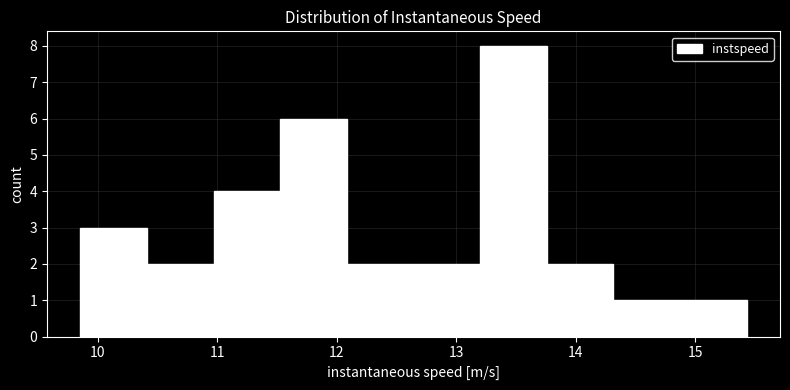

What is the height of the bar covering 14.3 to 14.9 on the x-axis? Neither the bar edges nor the heights are printed on the chart, so give them approximately, as read against the axes.

1